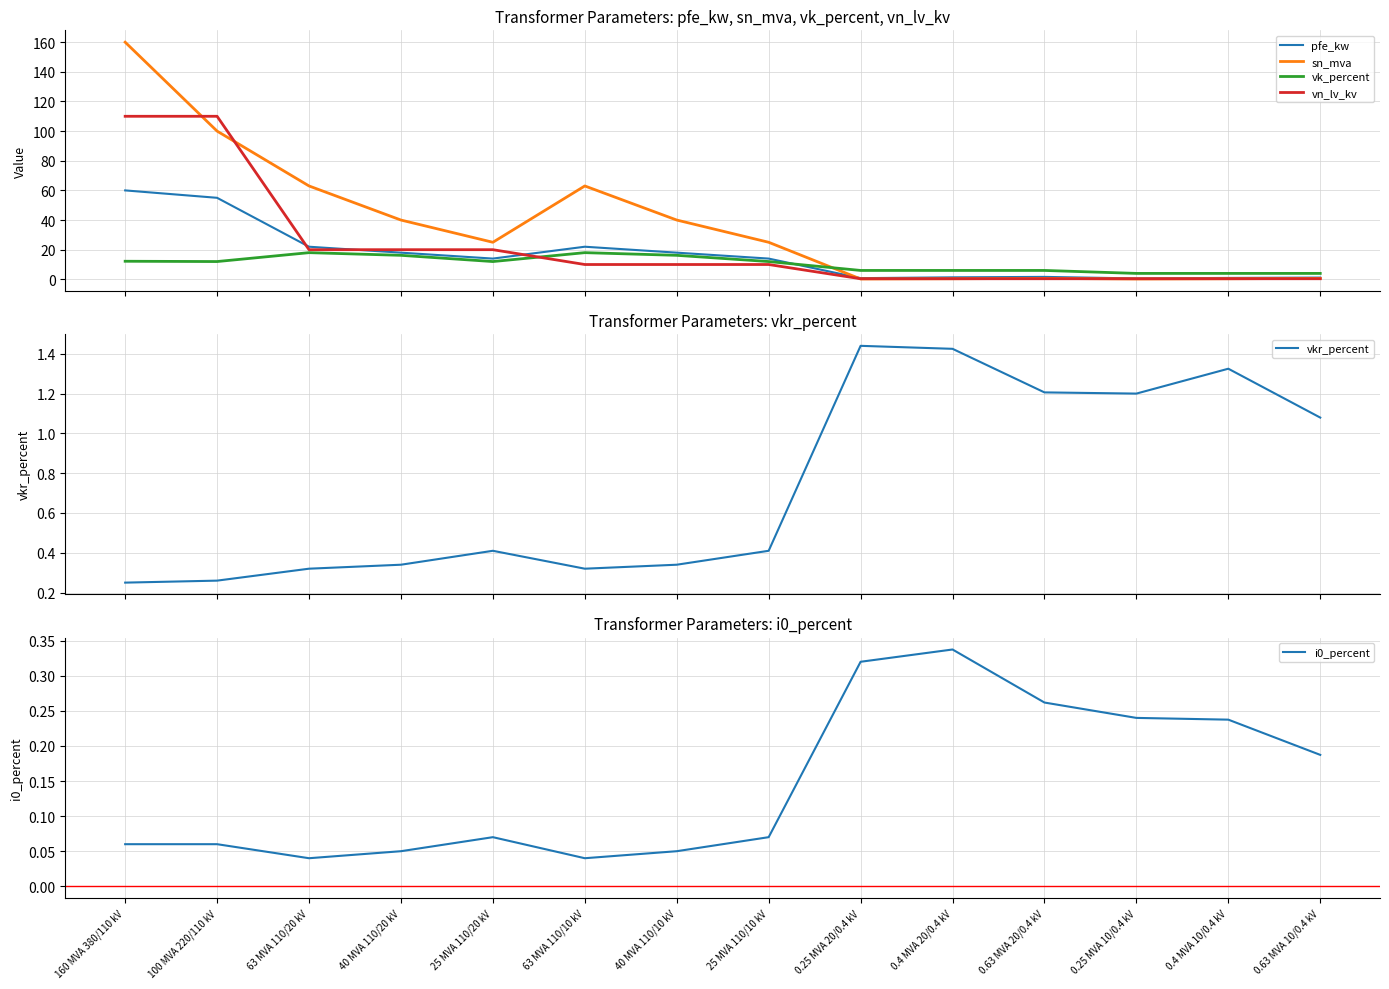

What is the difference between the pfe_kw values at 40 MVA 110/10 kV and 25 MVA 110/10 kV?

4.0